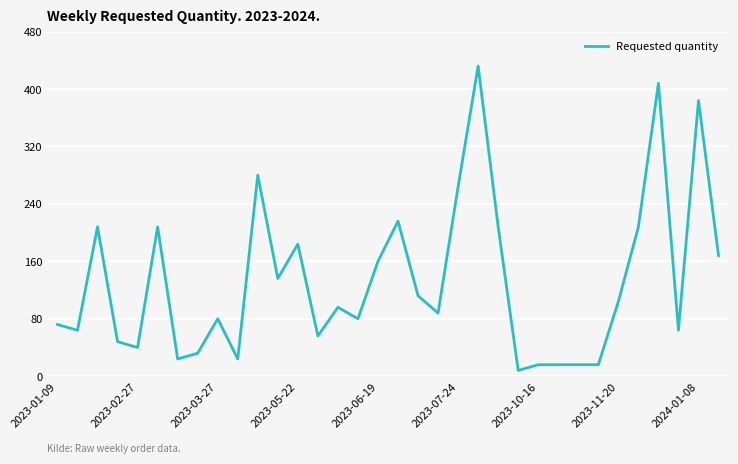

What is the difference between the maximum and minimum values?

424